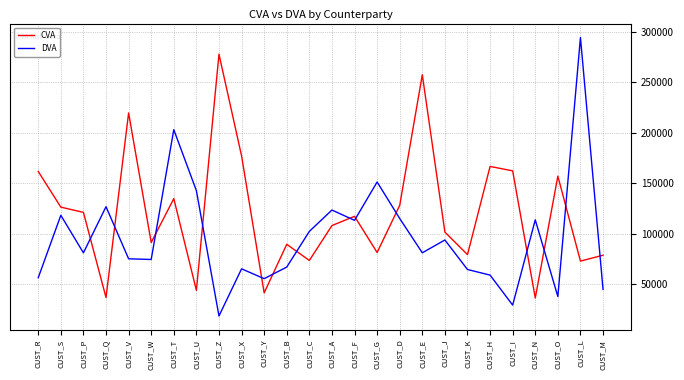

Is it true that DVA equals 96094.2 at CUST_R?

False